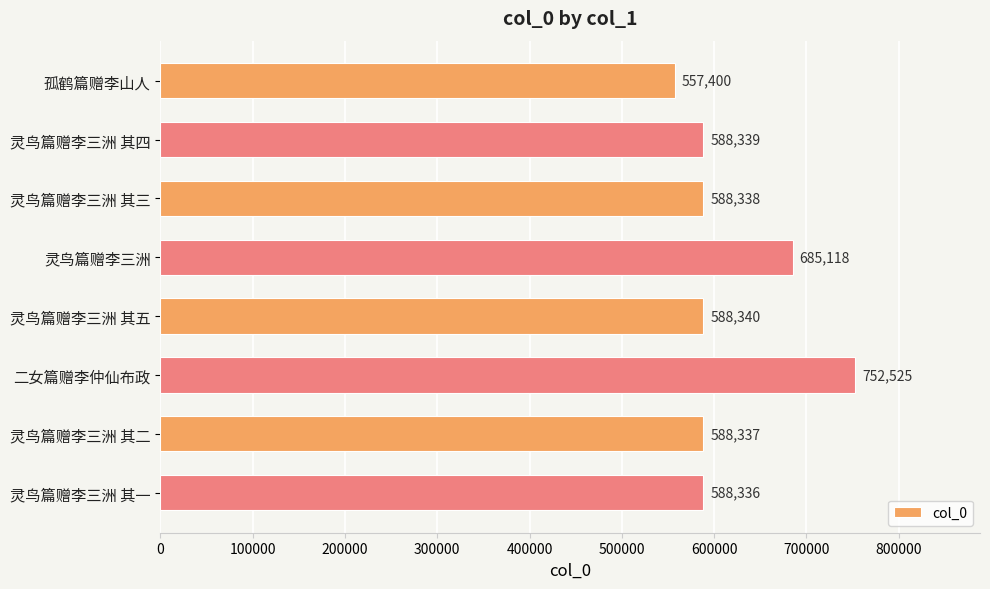

Is it true that the value at 灵鸟篇赠李三洲 其五 is 227171?

False